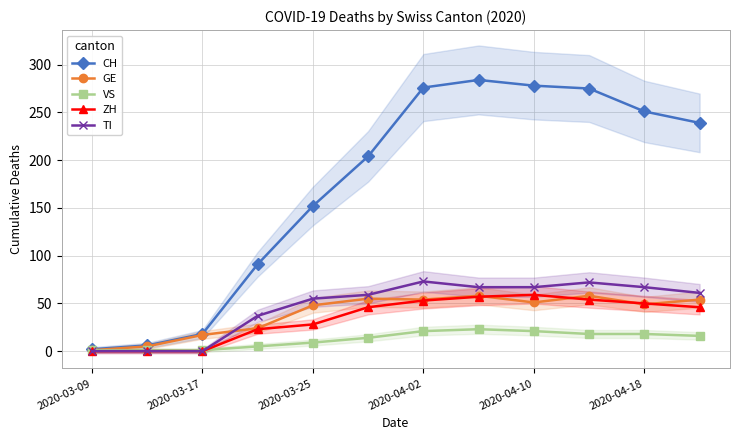

Count the number of categories in the chart.

12